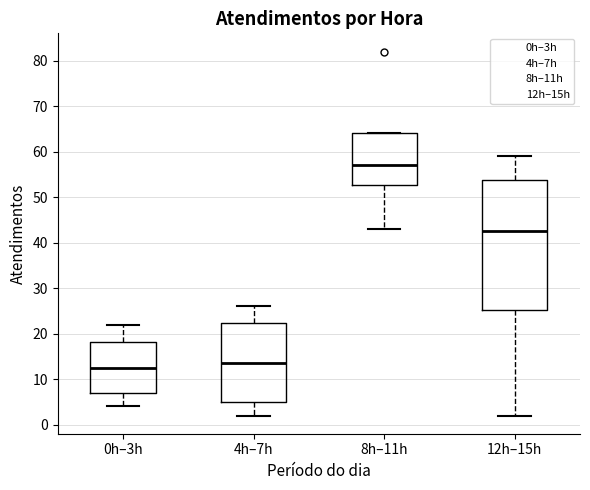

Reading left to right, transcribe this box plot: for each box, give where its median line is, the range the box spans, and where its two whiskers end, as read against the y-axis. The values are not printed on the chart, so give them approximately, as read against the axis.

0h–3h: median 13, box 7 to 18, whiskers 4 to 22
4h–7h: median 14, box 5 to 22, whiskers 2 to 26
8h–11h: median 57, box 53 to 64, whiskers 43 to 64
12h–15h: median 43, box 25 to 54, whiskers 2 to 59